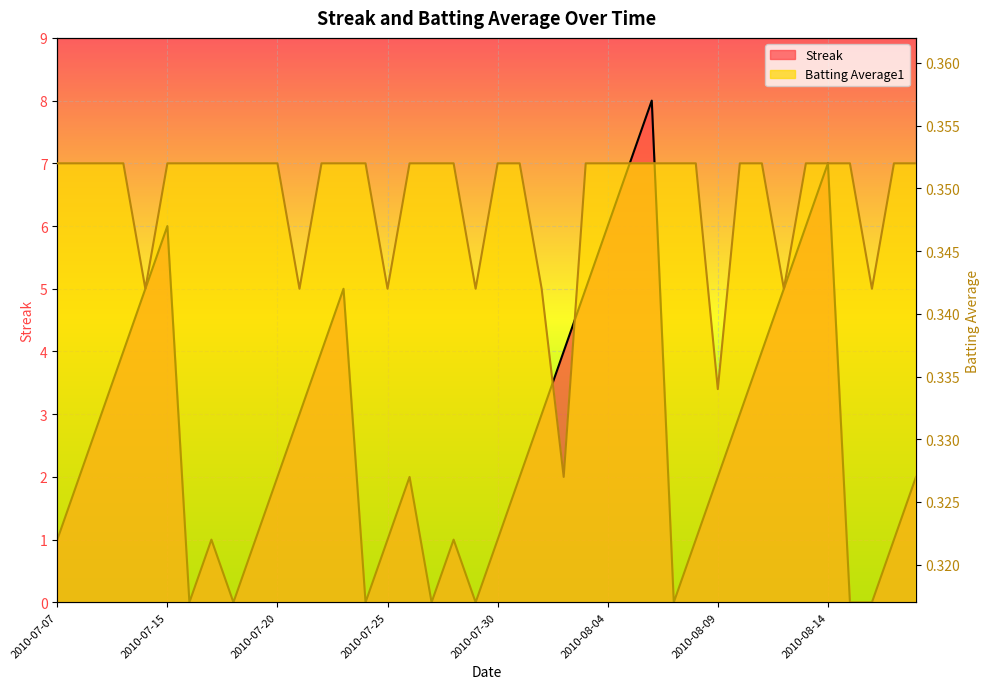

What is the total value across all series at 2010-07-21?

3.3